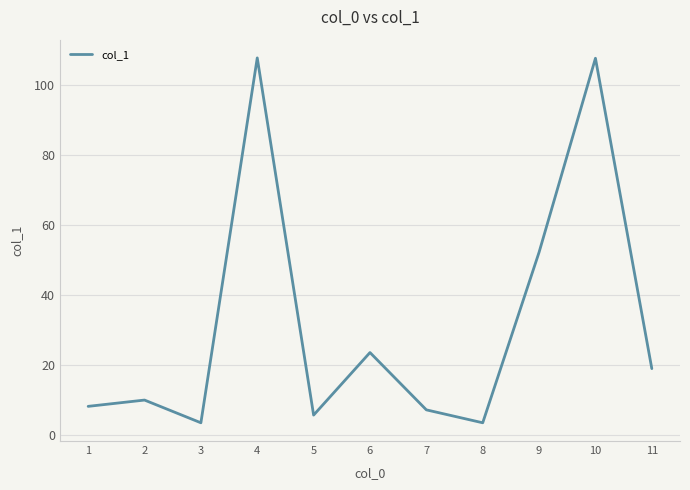

What is the greatest value displayed?

107.8